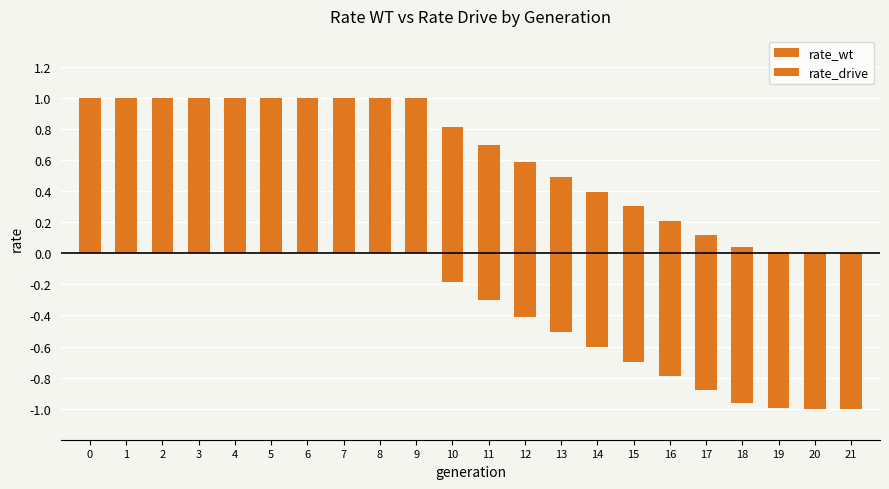

Reading right to left, what are all the values shown in this chart?

rate_wt: 21=0.0	20=0.0	19=0.0	18=0.0	17=0.1	16=0.2	15=0.3	14=0.4	13=0.5	12=0.6	11=0.7	10=0.8	9=1.0	8=1.0	7=1.0	6=1.0	5=1.0	4=1.0	3=1.0	2=1.0	1=1.0	0=1.0
rate_drive: 21=-1.0	20=-1.0	19=-1.0	18=-1.0	17=-0.9	16=-0.8	15=-0.7	14=-0.6	13=-0.5	12=-0.4	11=-0.3	10=-0.2	9=0.0	8=0.0	7=0.0	6=0.0	5=0.0	4=0.0	3=0.0	2=0.0	1=0.0	0=0.0